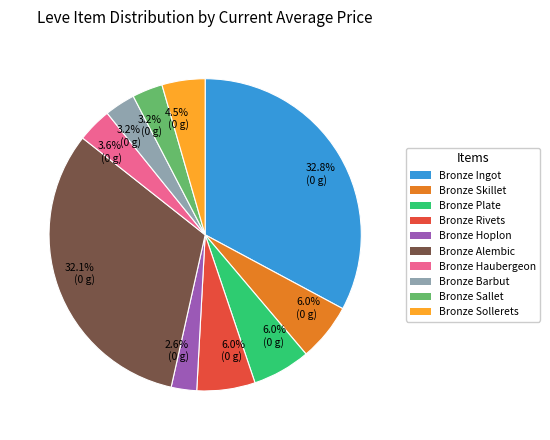

Does any single category account for the majority?

No